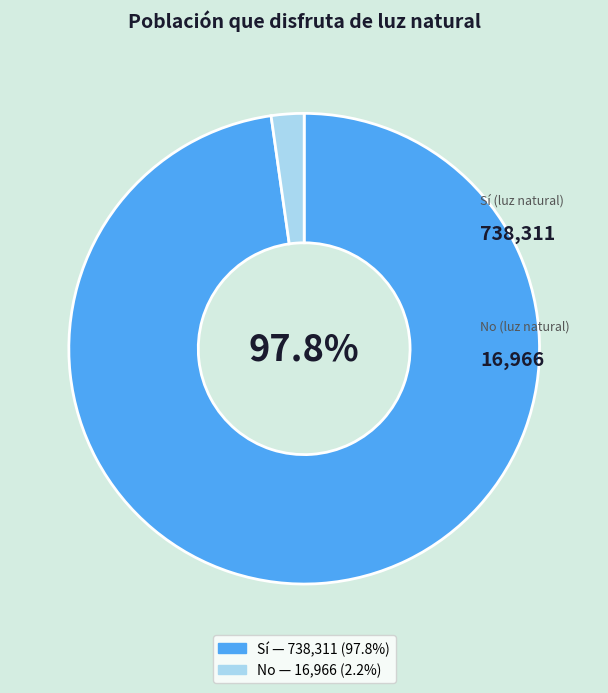

Does any single category account for the majority?

Yes